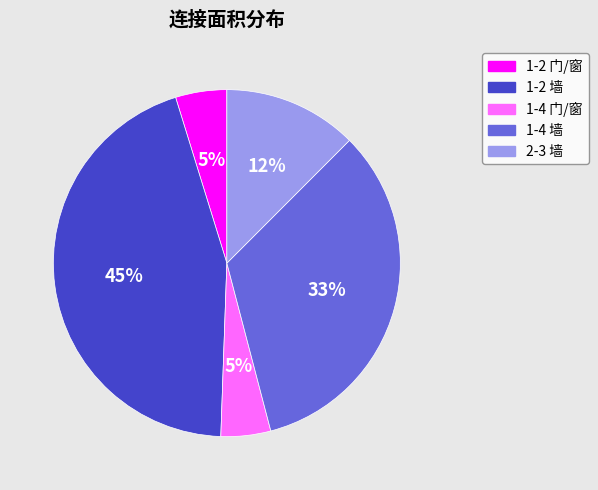

What is the largest slice in the pie chart?

1-2 墙